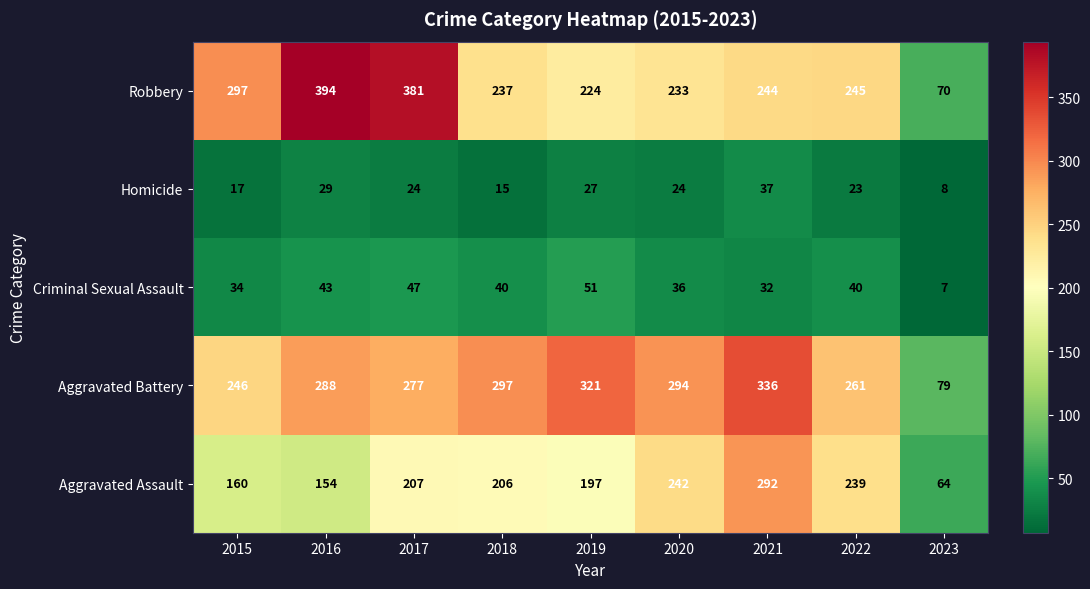

Which series has the widest spread of values?

Robbery